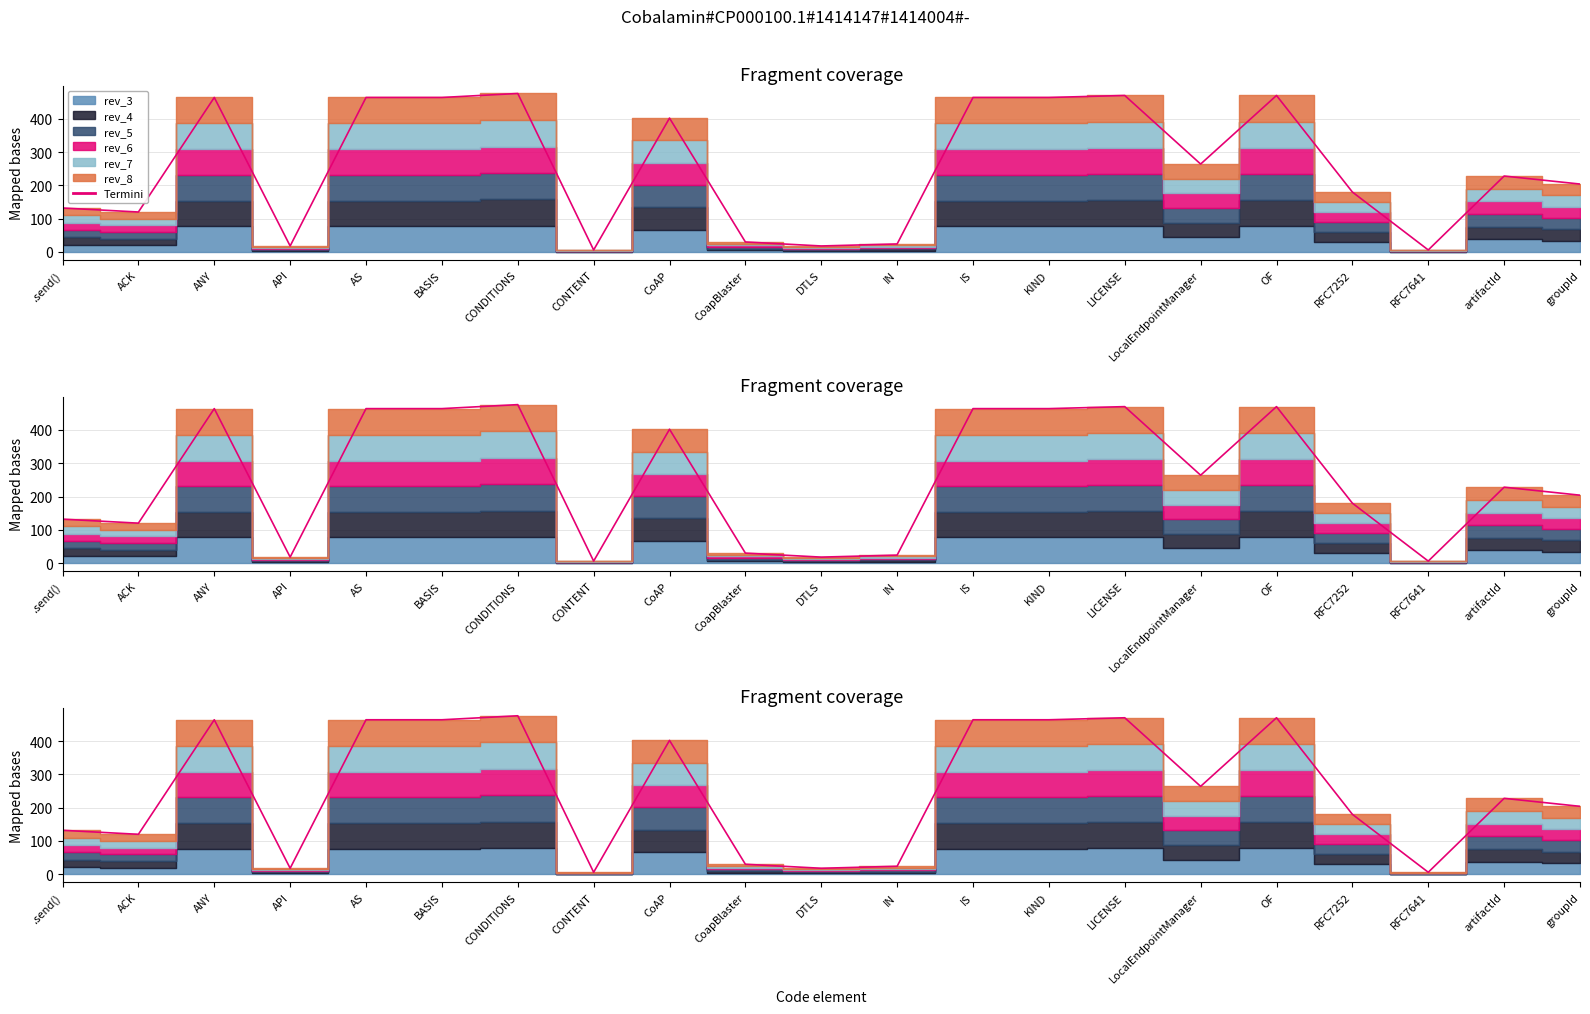

Reading left to right, what are all the values shown in this chart?

132	120	464	18	464	464	476	6	402	30	18	24	464	464	470	264	470	180	6	228	204